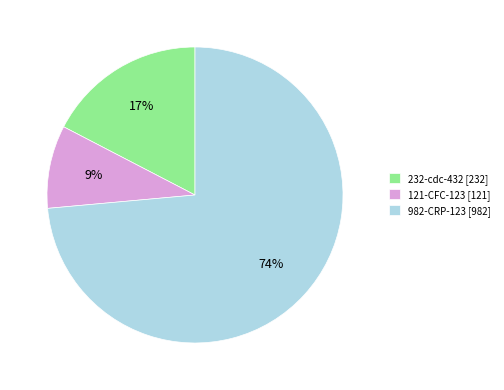

To the nearest percent, what is the average slice percentage?

33%